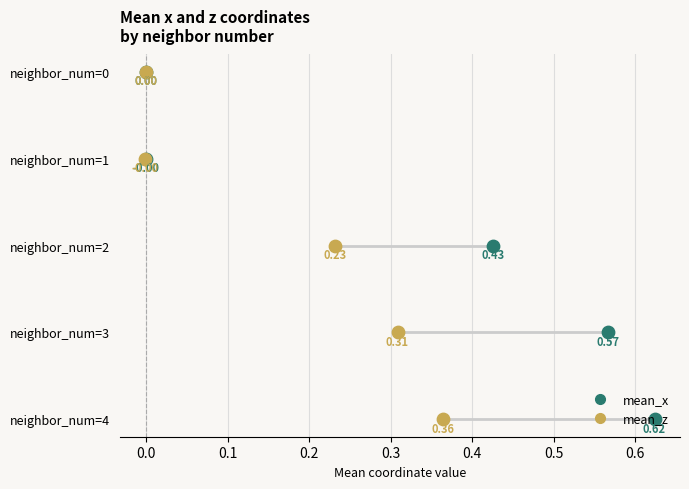

Is the value of mean_x at neighbor_num=0 greater than the value of mean_z at neighbor_num=1?

No